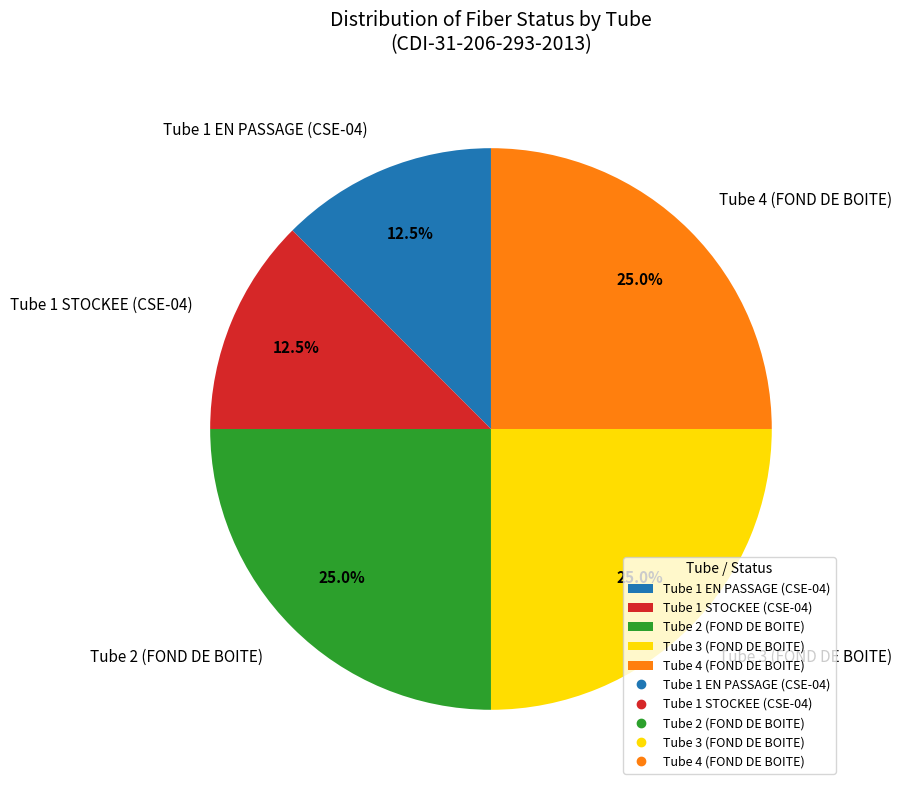

What is the ratio of the value at Tube 1 EN PASSAGE (CSE-04) to the value at Tube 1 STOCKEE (CSE-04)?

1.0